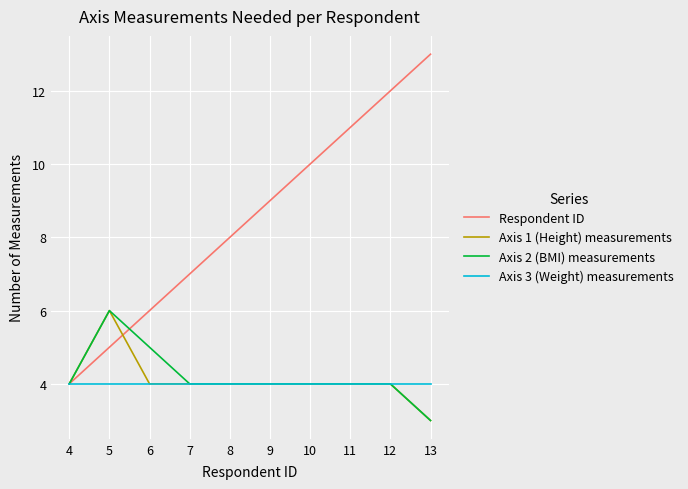

At which category is the sum across all series the highest?

12